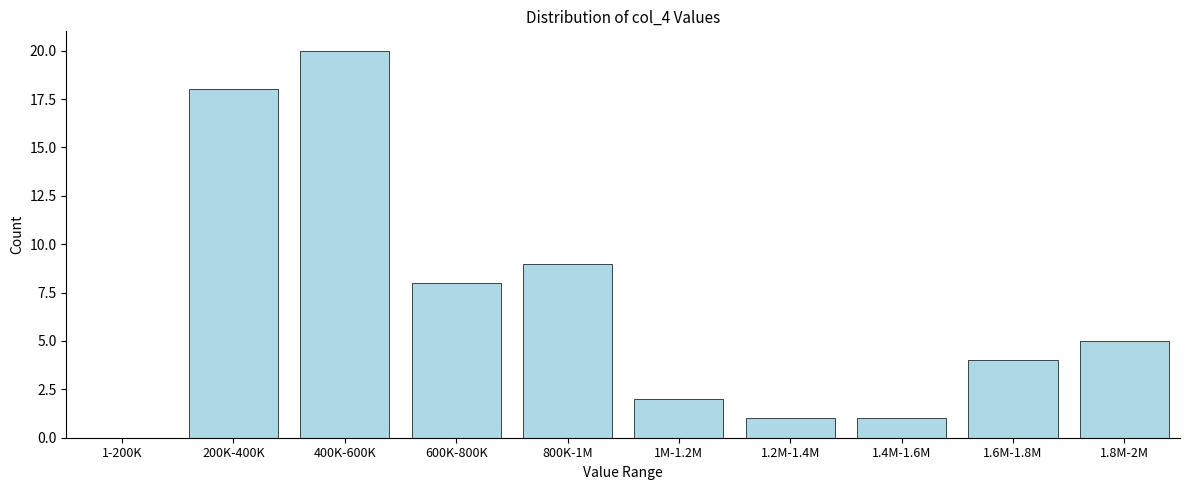

Reading left to right, list all the values displayed in this chart.

1-200K=0	200K-400K=18	400K-600K=20	600K-800K=8	800K-1M=9	1M-1.2M=2	1.2M-1.4M=1	1.4M-1.6M=1	1.6M-1.8M=4	1.8M-2M=5